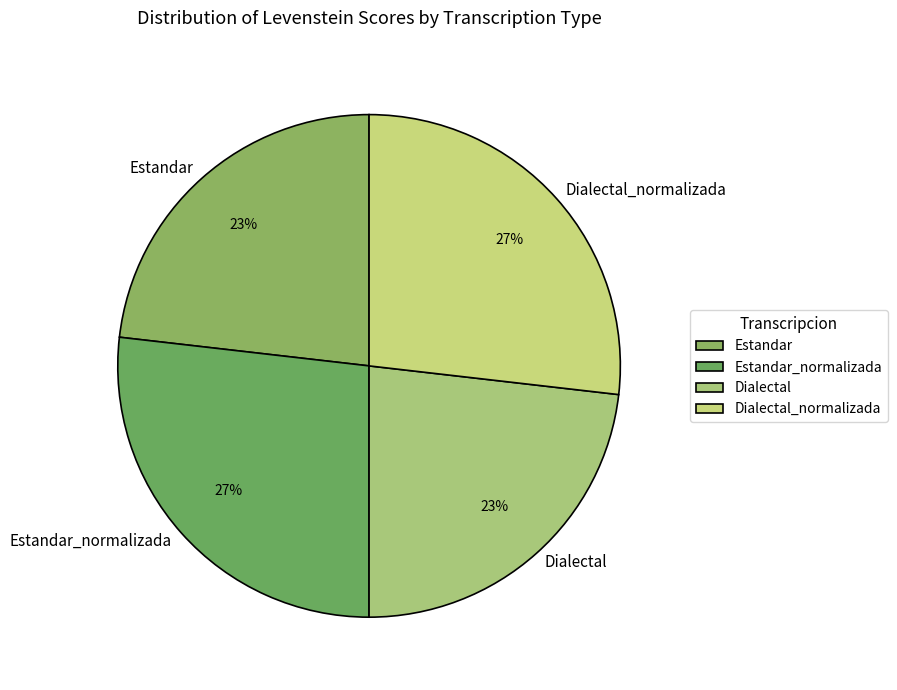

Count the number of slices in the pie.

4